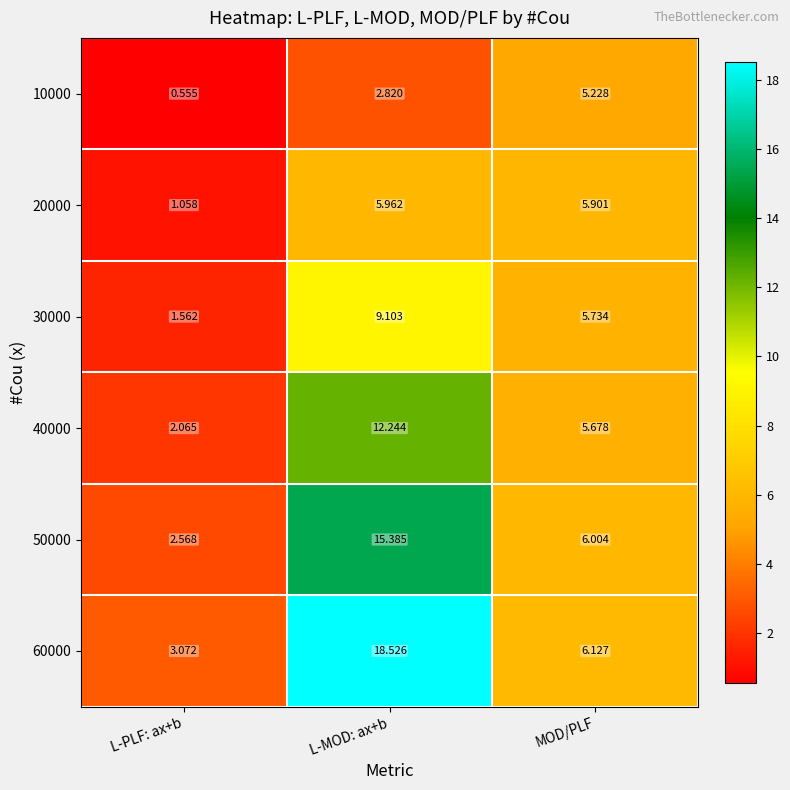

What is the total value across all series at L-MOD: ax+b?

64.0